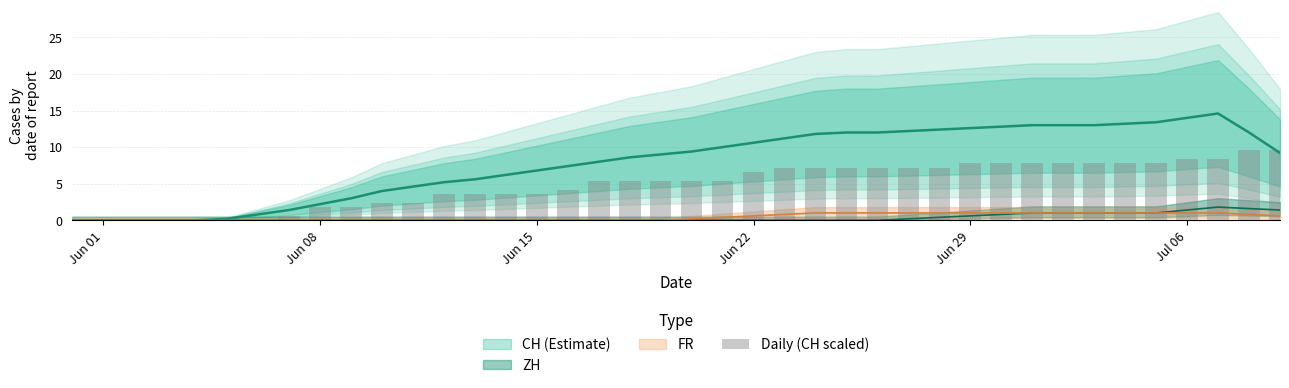

Does the chart contain any negative values?

No